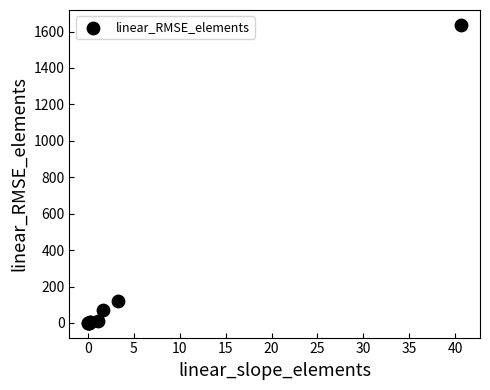

What Y value in the scatter plot is closest to 818?

120.7